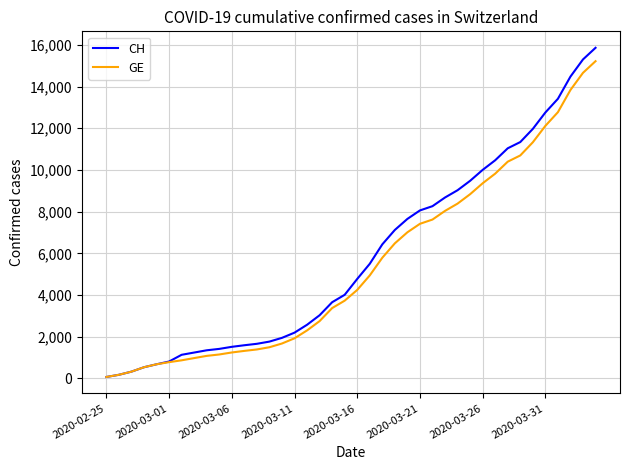

What is the sum of all GE values?

216920